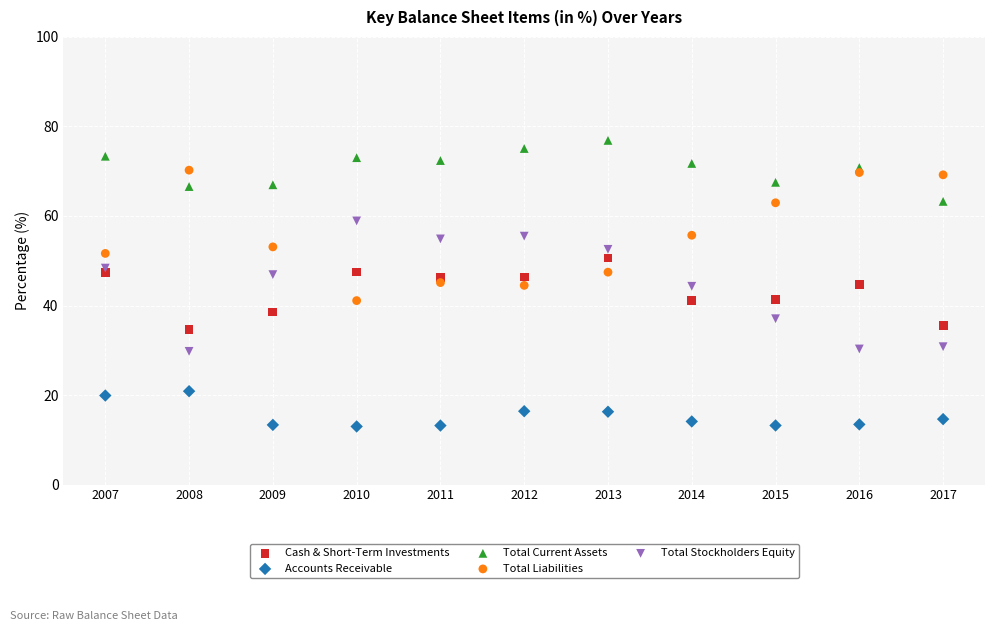

Which series contains the highest Y value?

Total Current Assets